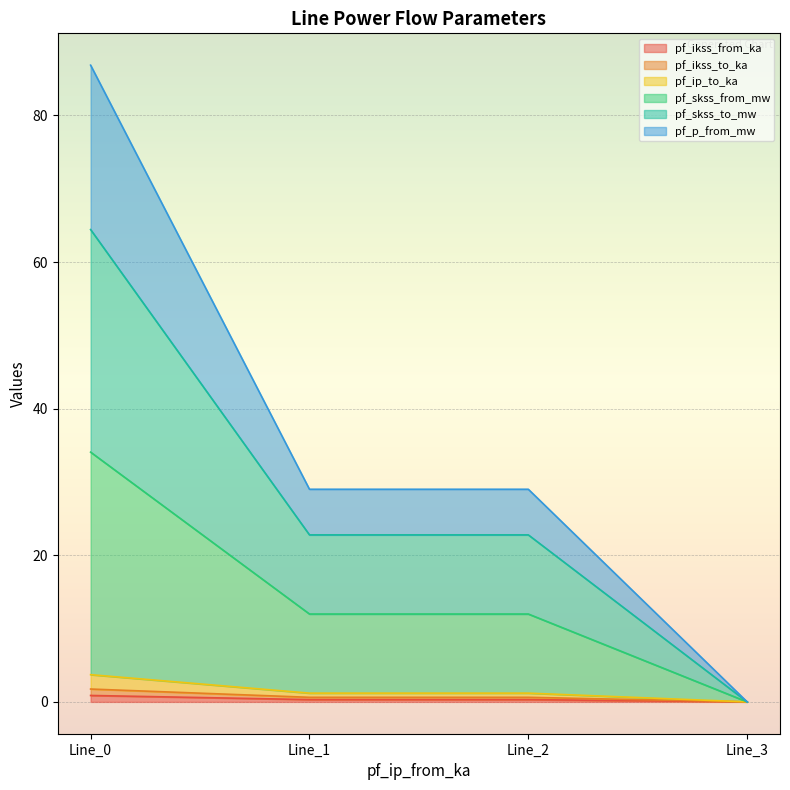

How many lines are shown in the chart?

6